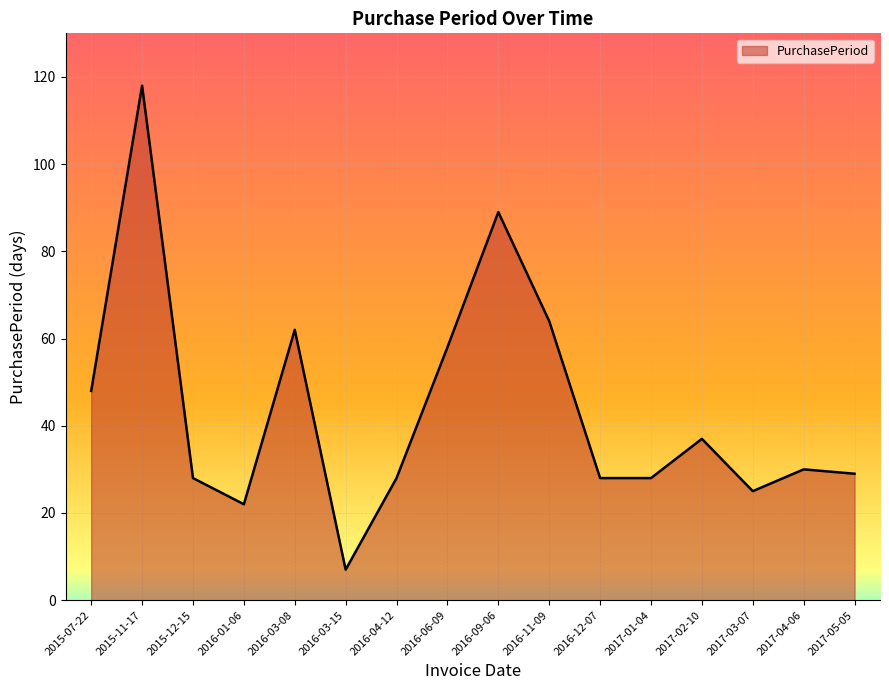

Reading left to right, what are all the values shown in this chart?

48	118	28	22	62	7	28	58	89	64	28	28	37	25	30	29